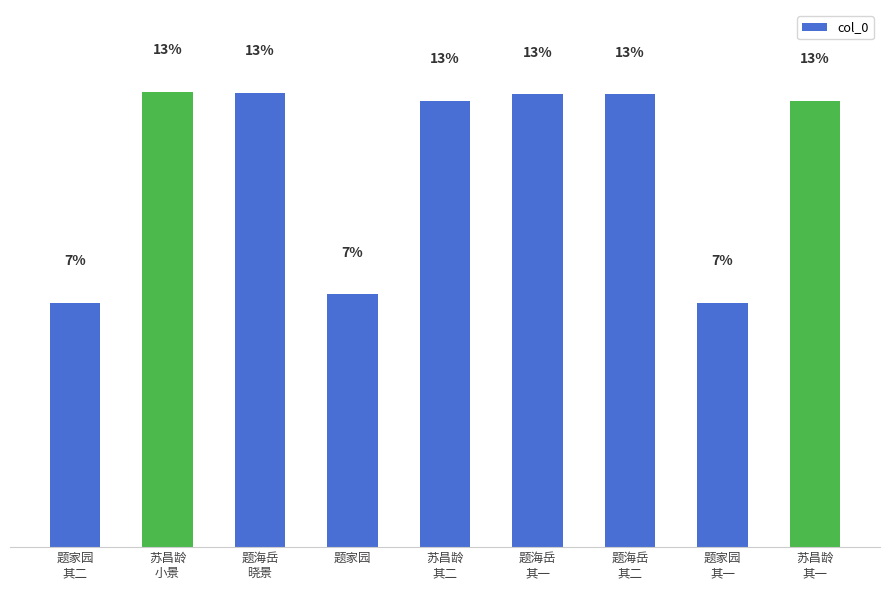

Does the chart contain any negative values?

No